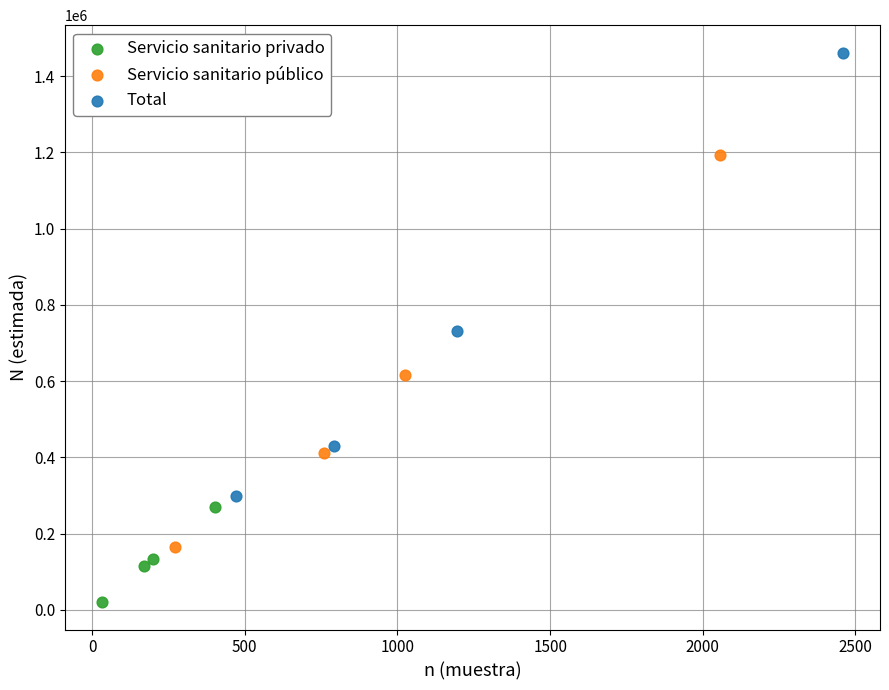

Which series contains the lowest Y value?

Servicio sanitario privado